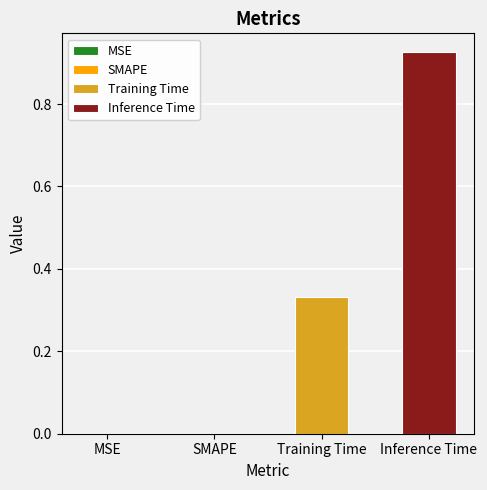

Which series has the largest range (max minus min)?

Training Time